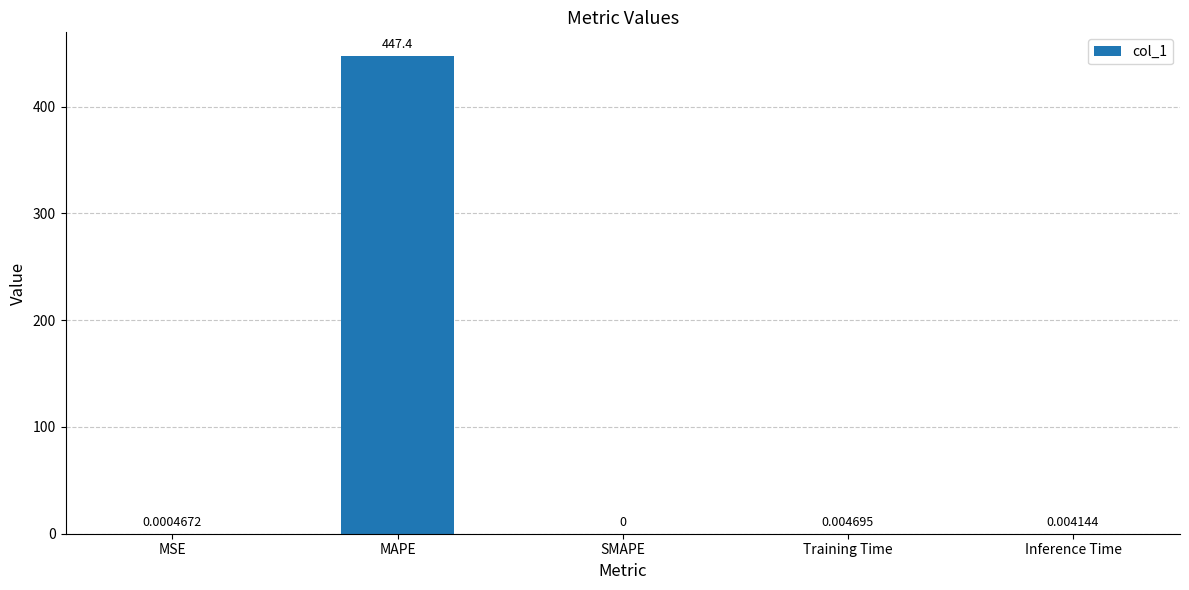

Which category has the highest value across all series?

MAPE